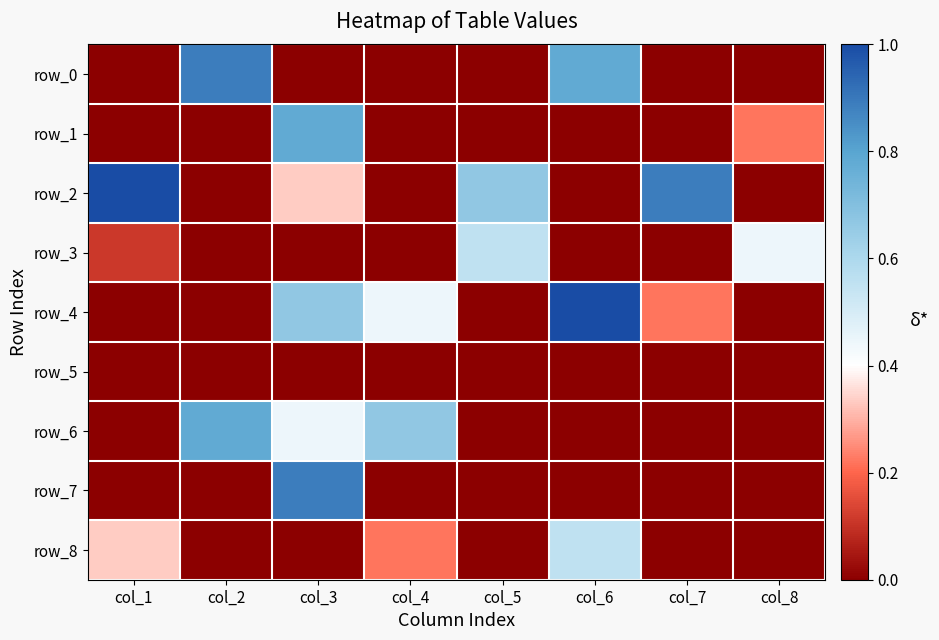

What is the difference between the highest and lowest values at col_7?

0.9